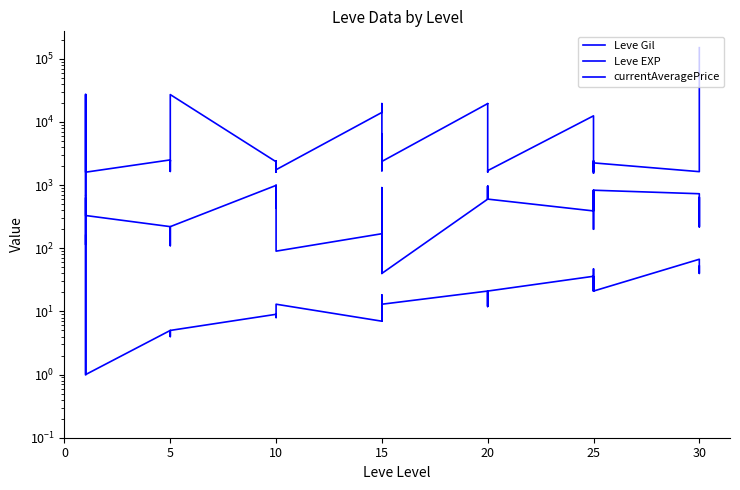

Does the chart display data point markers on the line(s)?

No